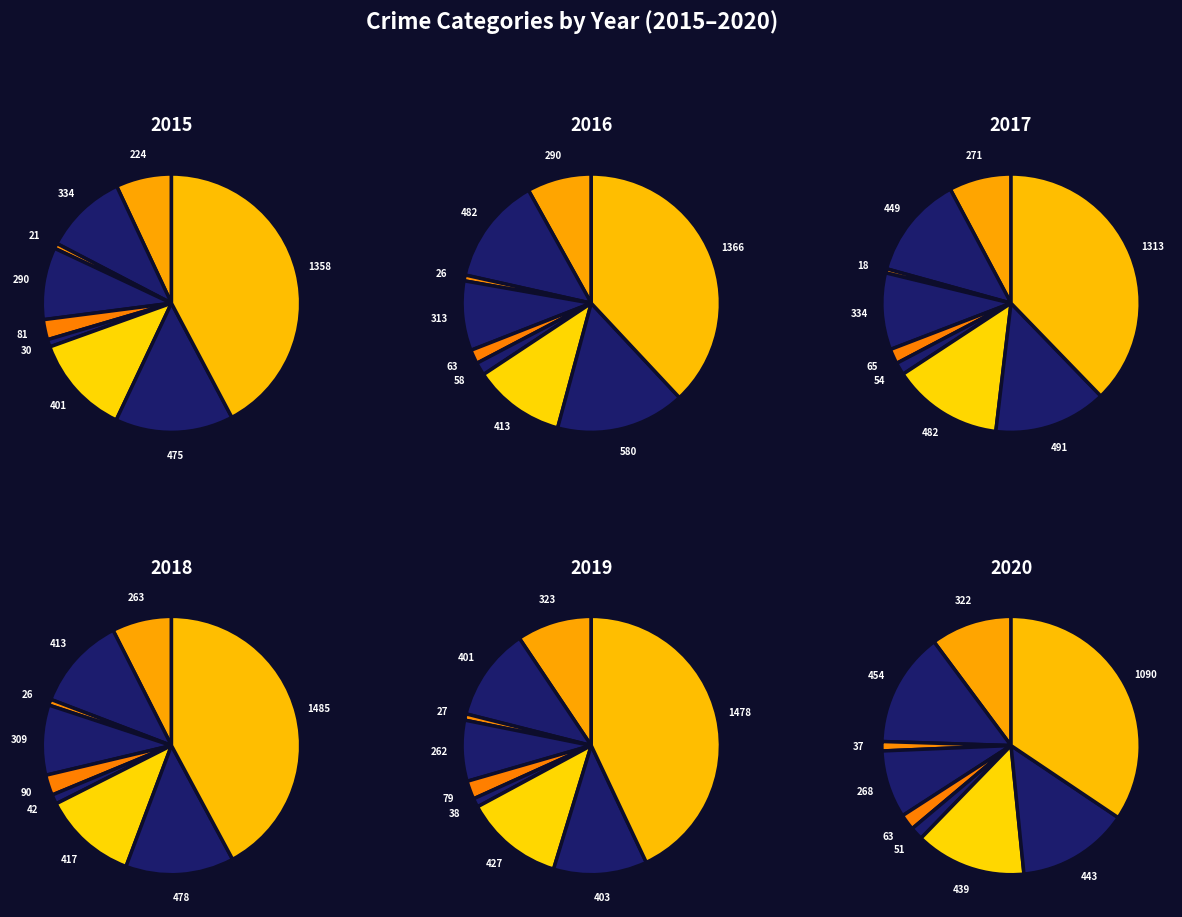

Between Homicide and Motor Vehicle Theft, which is larger?

Motor Vehicle Theft